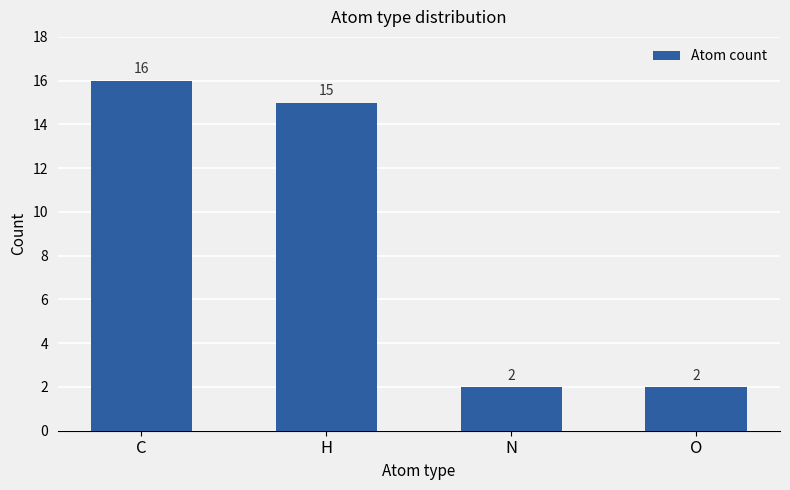

At which label does the data first exceed 15?

C